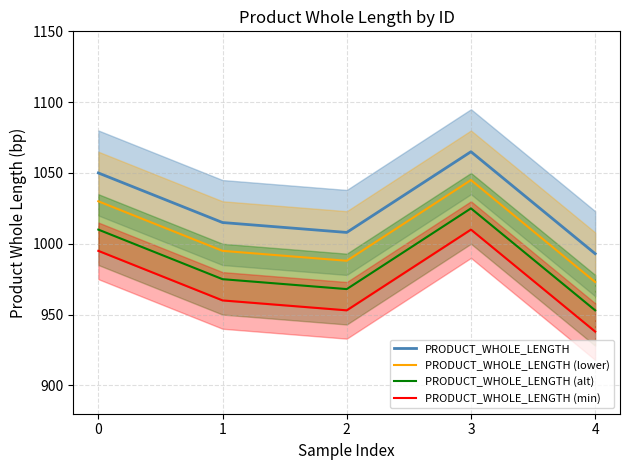

What is the difference between the maximum and minimum values in the PRODUCT_WHOLE_LENGTH (lower) series?

72